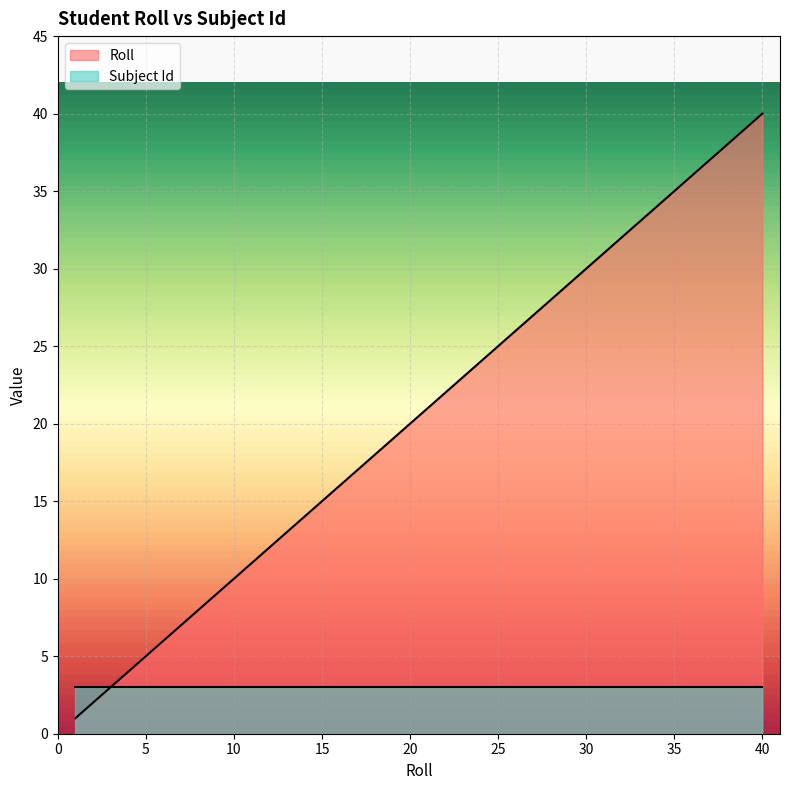

Does the chart display data point markers on the line(s)?

No